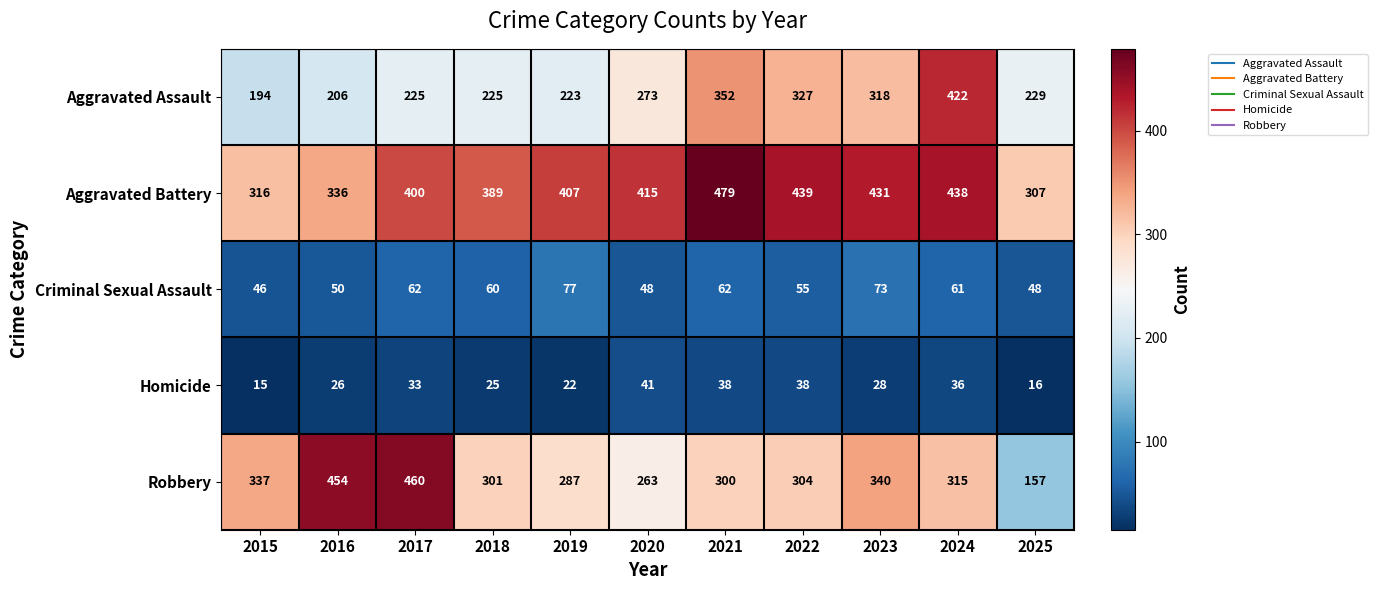

Count the number of data series in this chart.

5